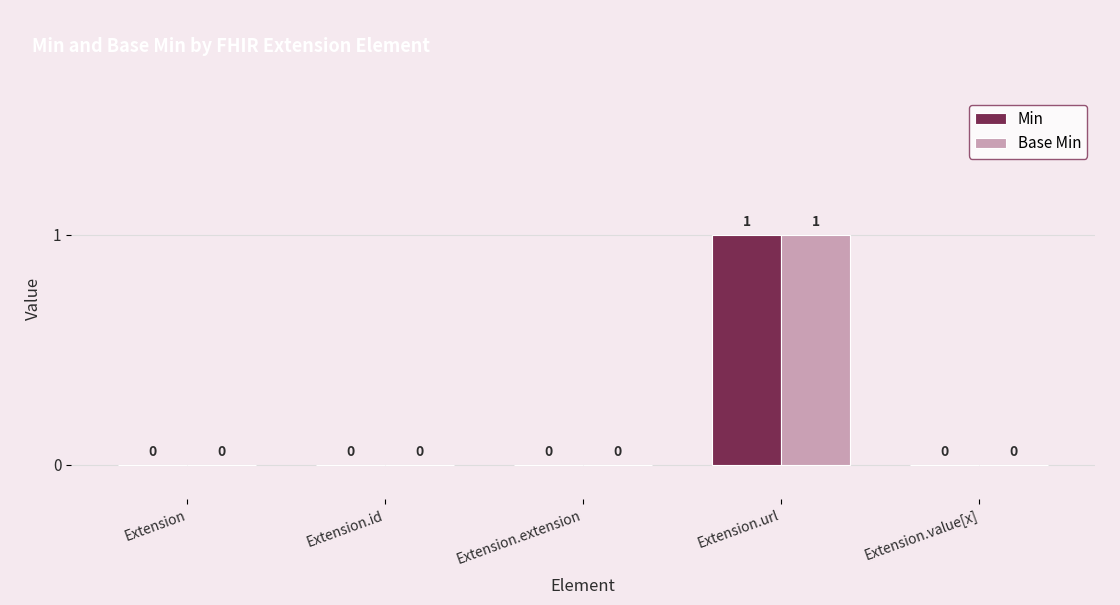

Reading right to left, list all the values displayed in this chart.

Min: 0	1	0	0	0
Base Min: 0	1	0	0	0